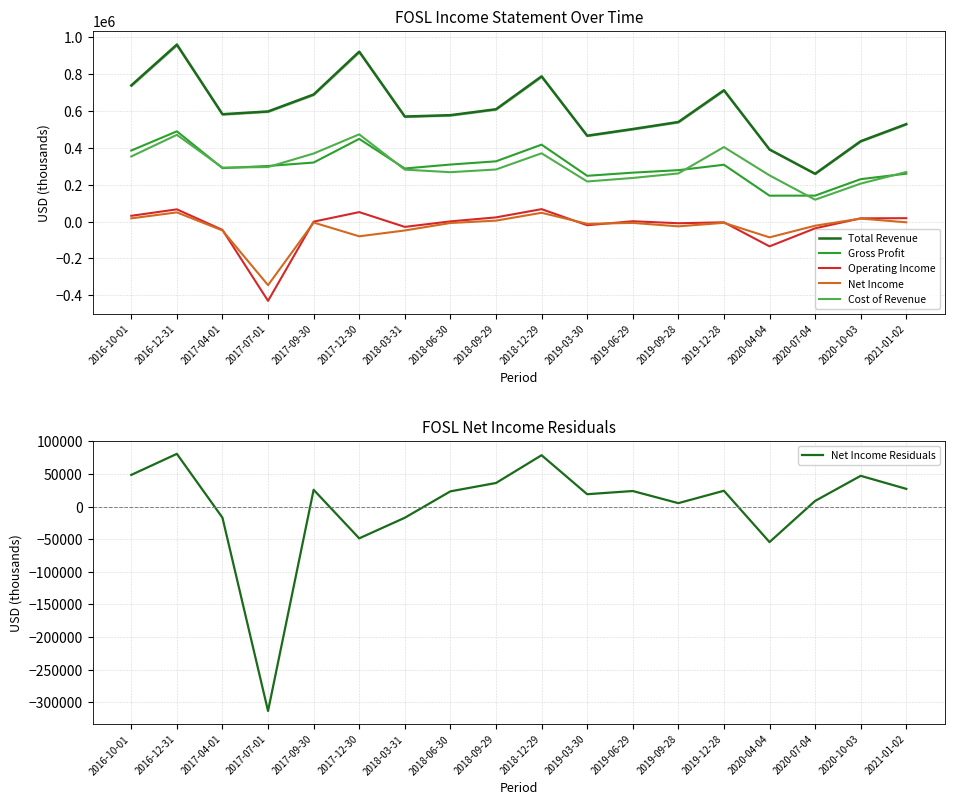

What are all the series names shown in the legend?

Total Revenue, Gross Profit, Operating Income, Net Income, Cost of Revenue, Net Income Residuals